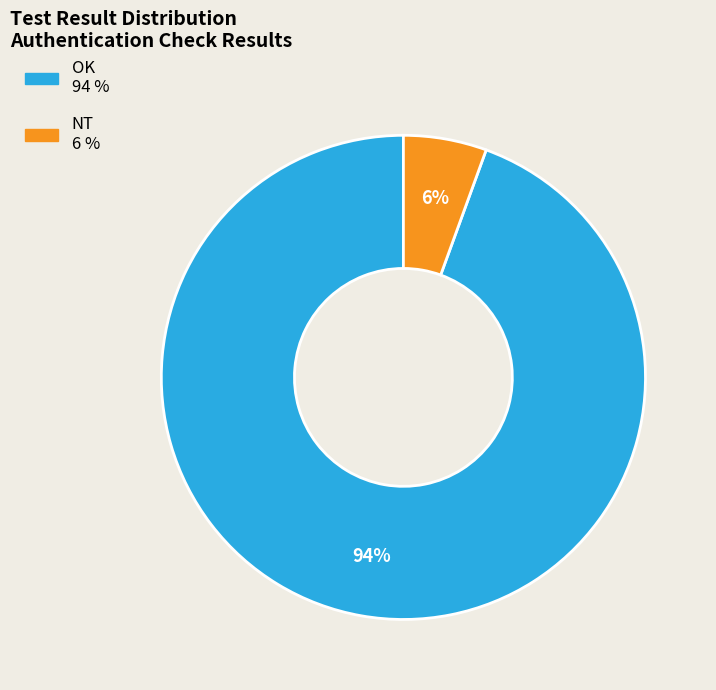

Is there any slice that represents more than half of the pie?

Yes